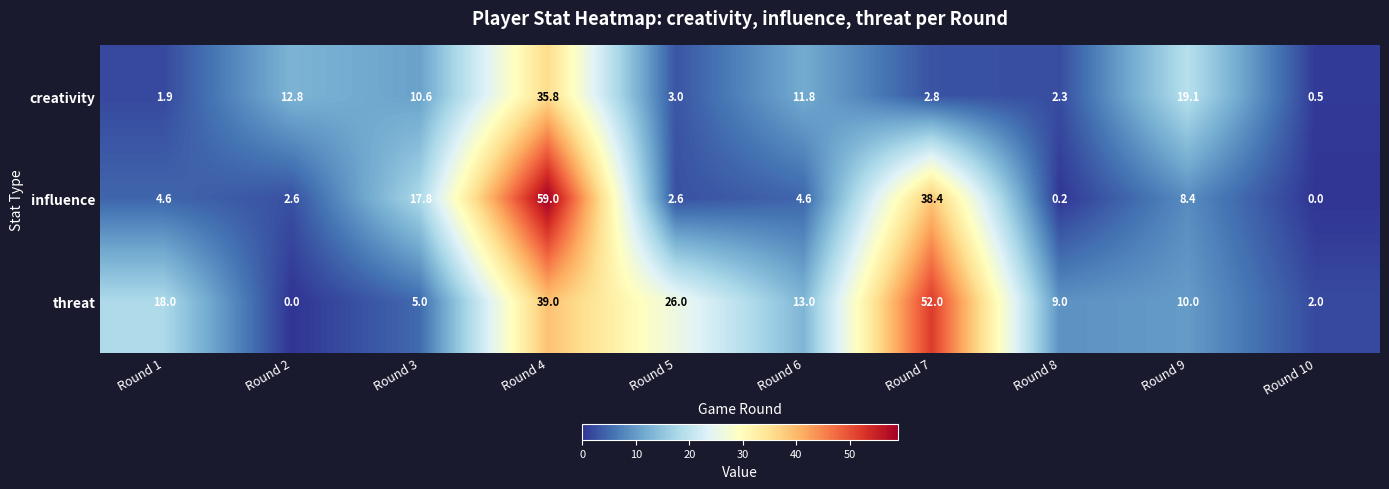

The value of creativity at Round 4 is 35.8. True or false?

True